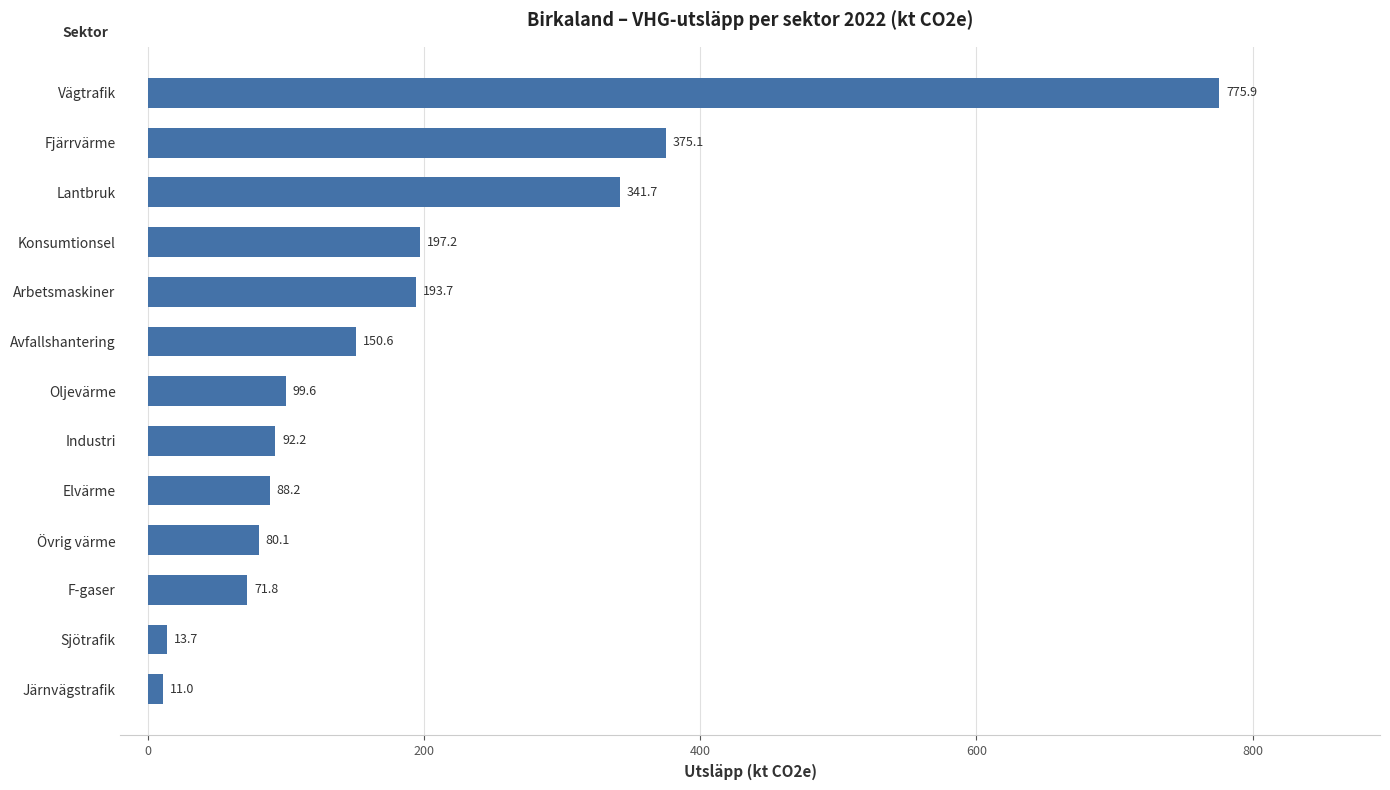

Which label corresponds to the largest value in the chart?

Vägtrafik